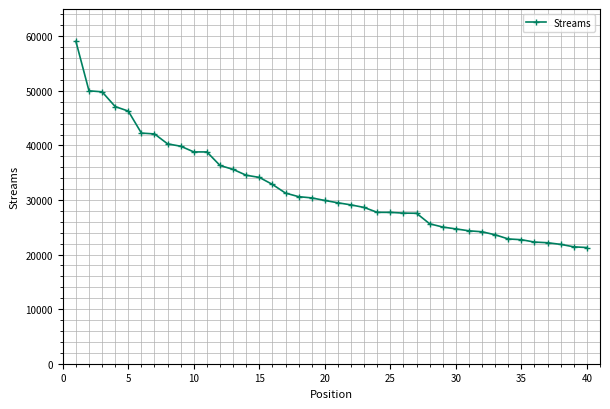

What is the minimum value shown in the chart?

21292